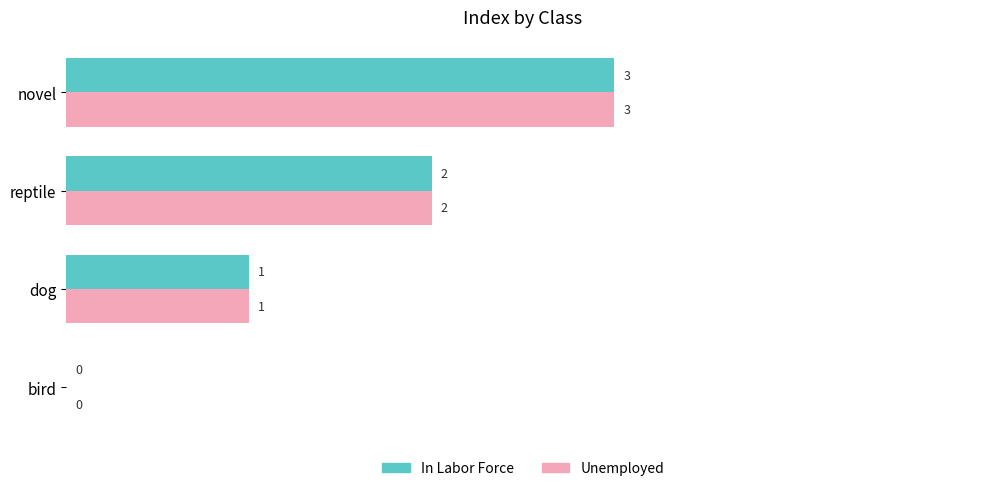

What is the greatest value displayed?

3